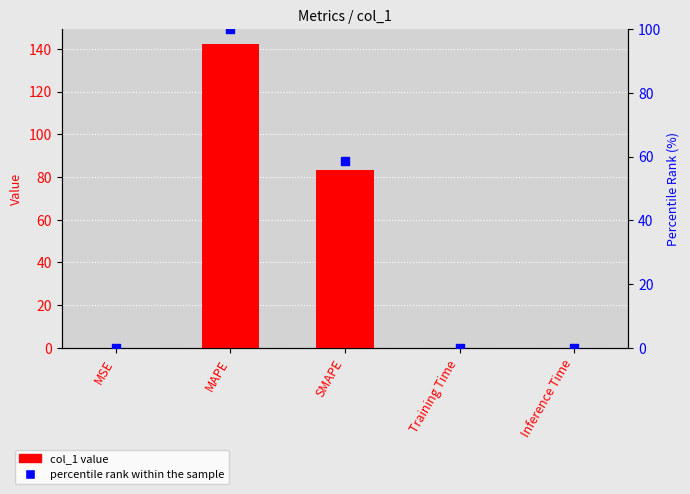

What are all the series names shown in the legend?

col_1 value, percentile rank within the sample